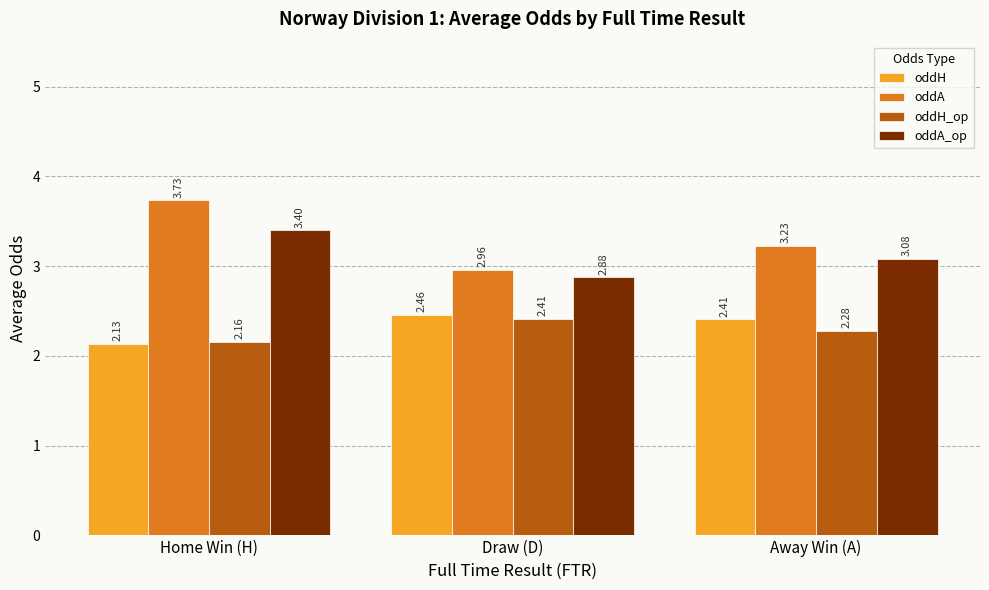

Count the number of data series in this chart.

4